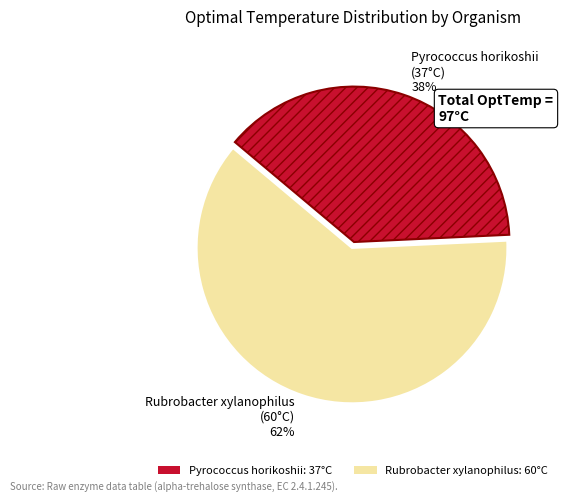

Is it true that Rubrobacter xylanophilus is 73% of the pie?

False